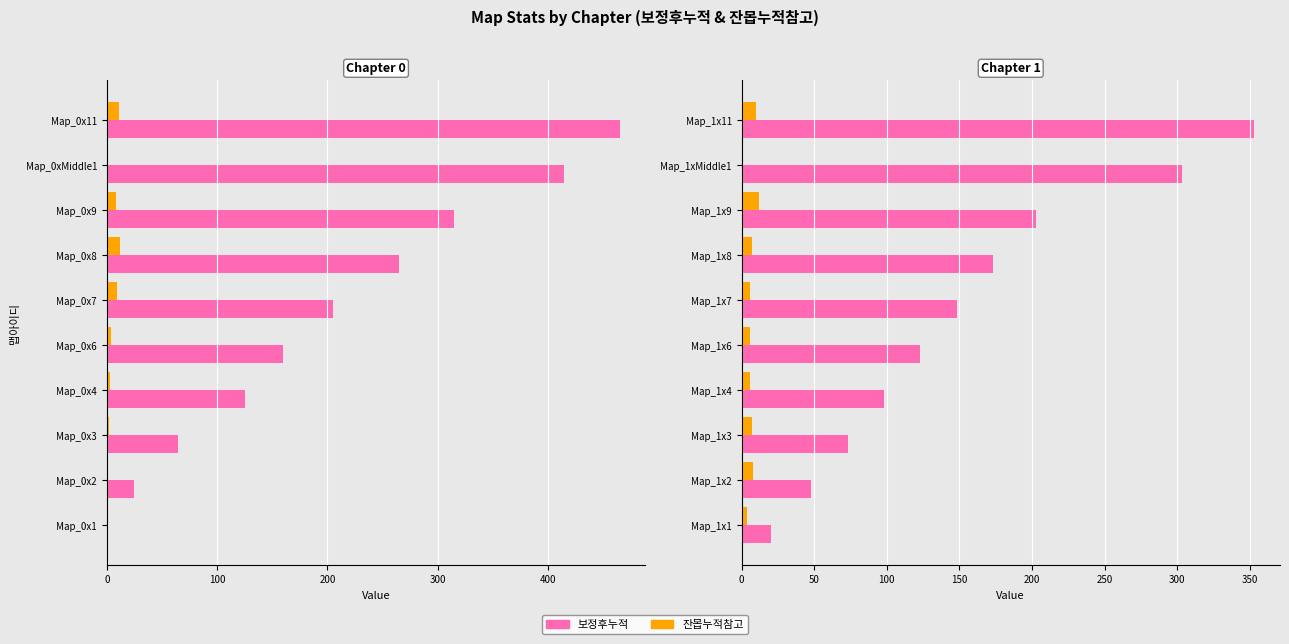

At Map_1x11, list the series in order from largest to smallest.

보정후누적, 잔몹누적참고